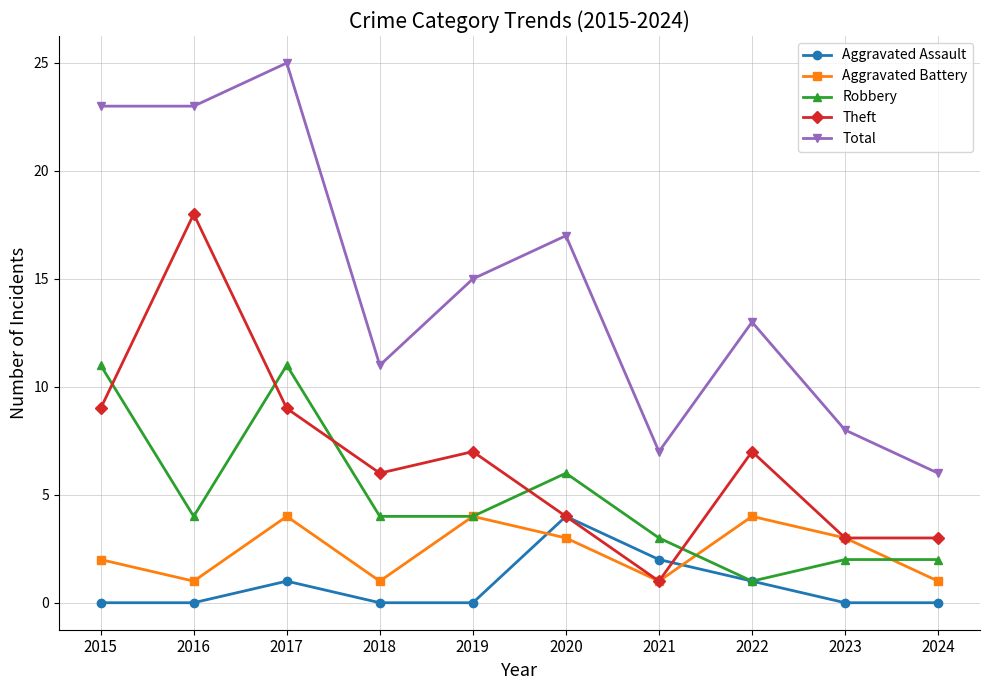

What is the greatest value displayed?

25